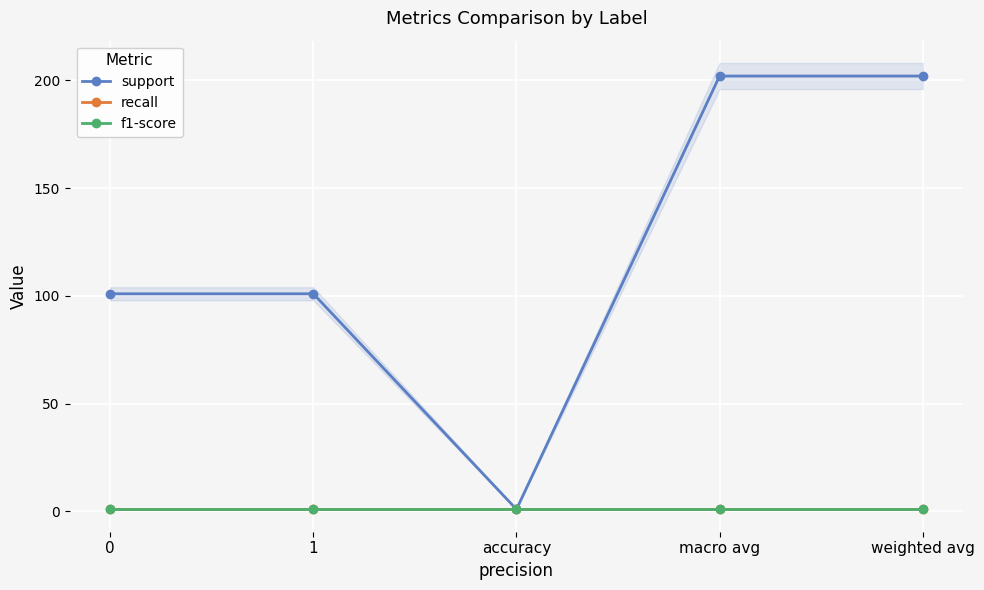

What is the value of the recall point at the 2nd from the left?

1